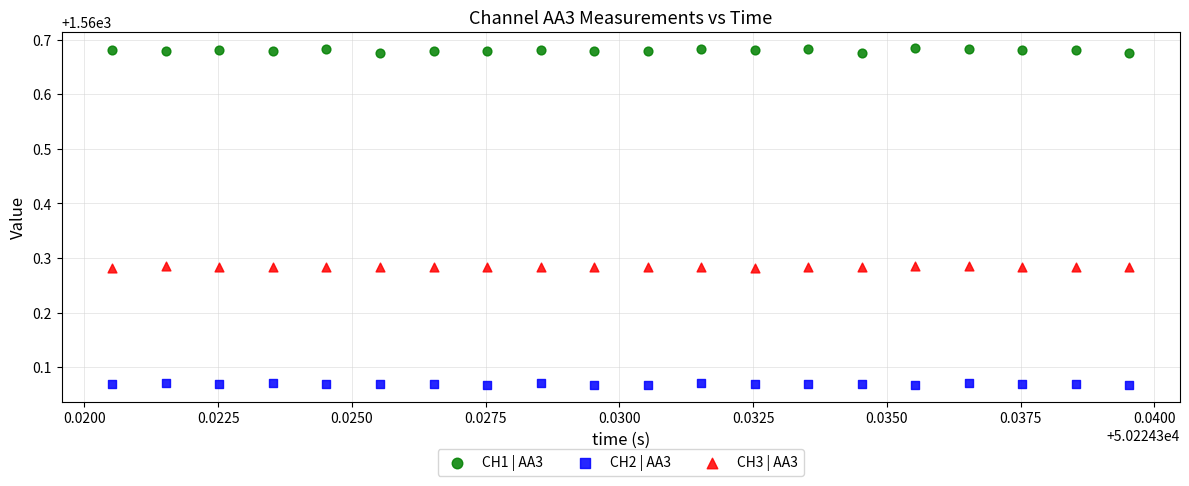

Which series has the largest Y range (max minus min)?

CH1 | AA3